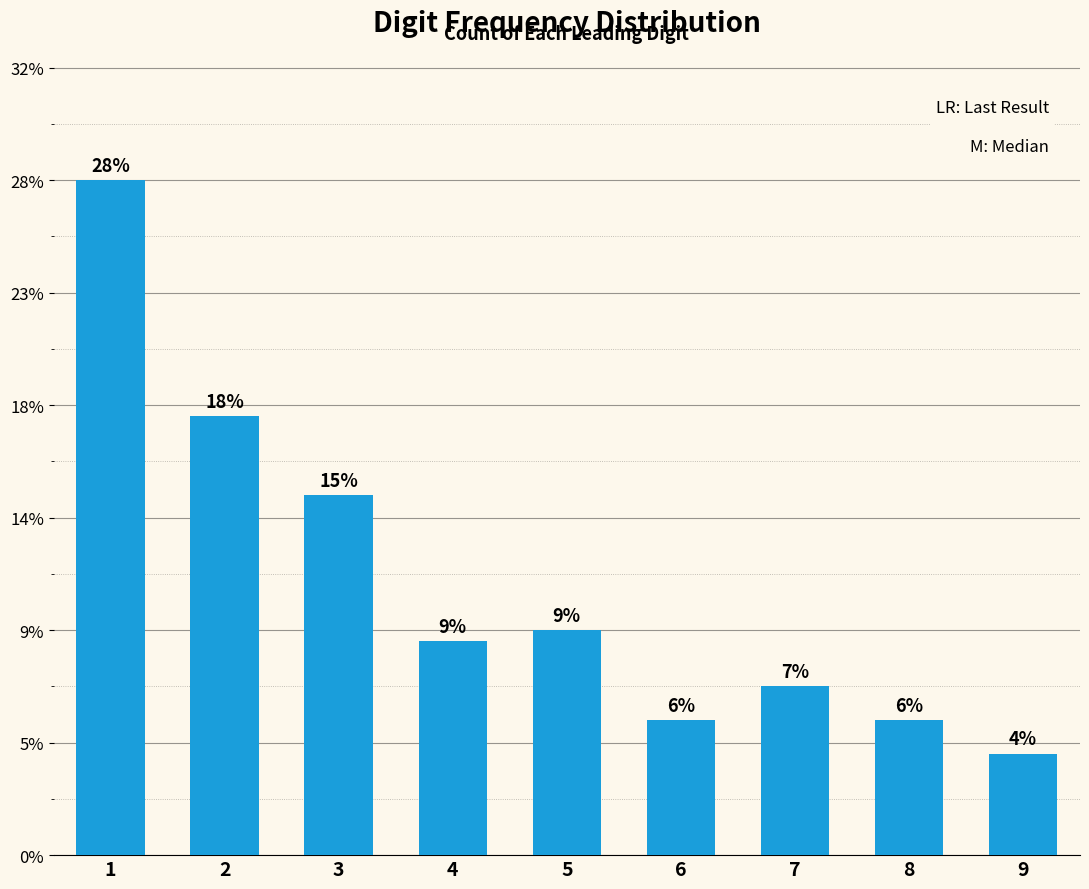

Which category has the lowest value across all series?

9